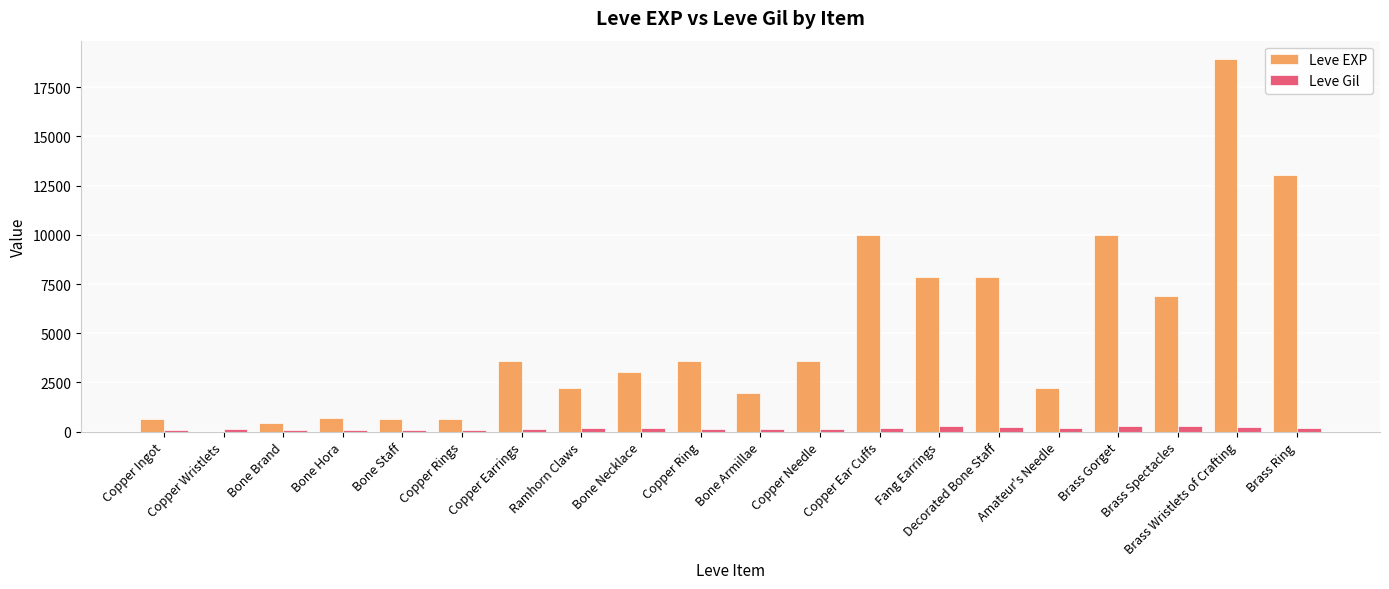

How many distinct data groups are displayed?

2